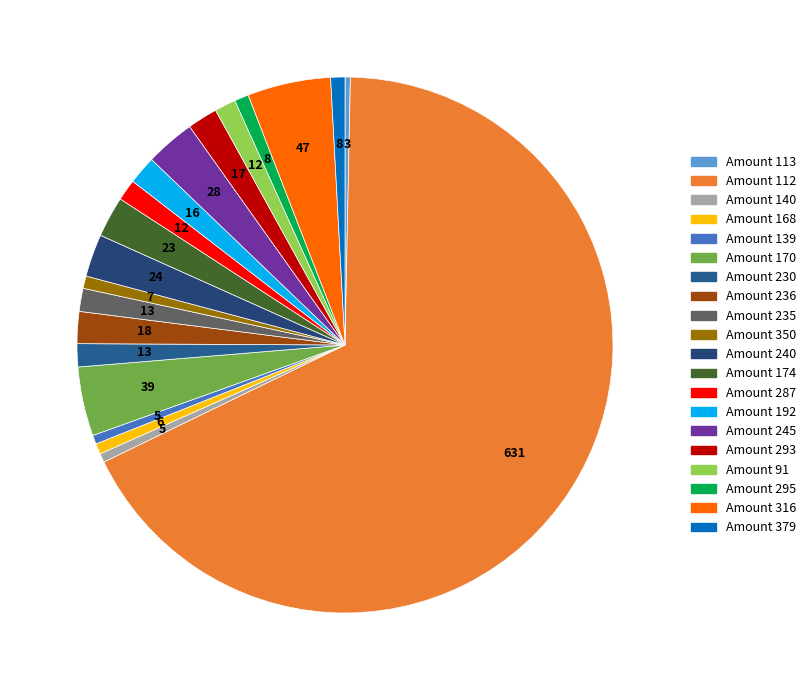

How many segments does this pie chart have?

20